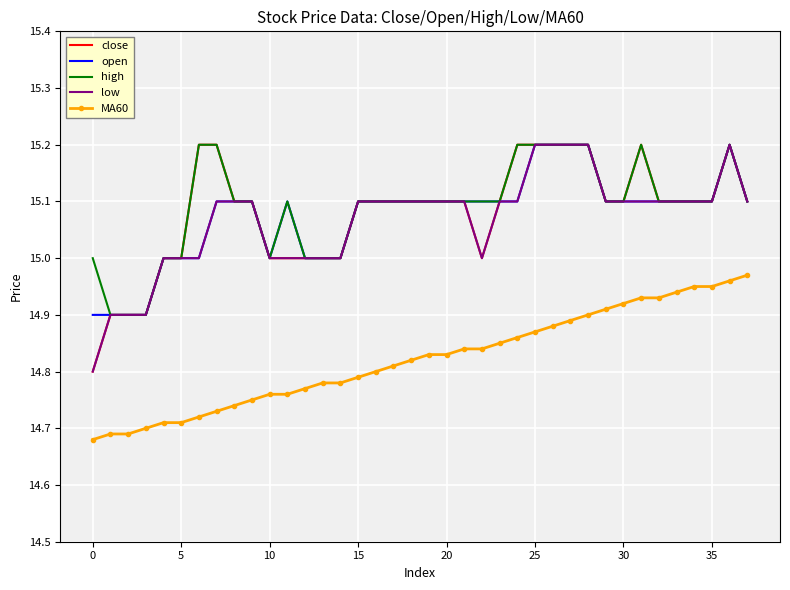

True or false: open and MA60 intersect in this chart.

False